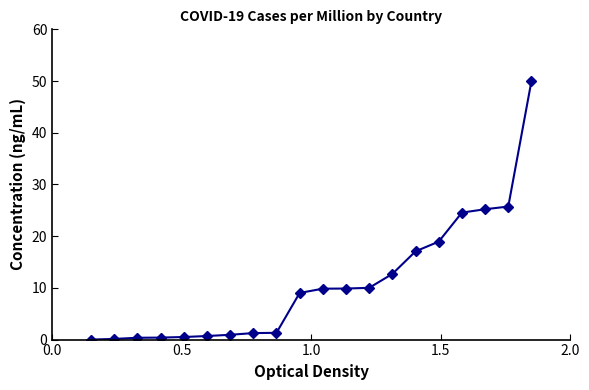

What is the sum of all values?

218.5